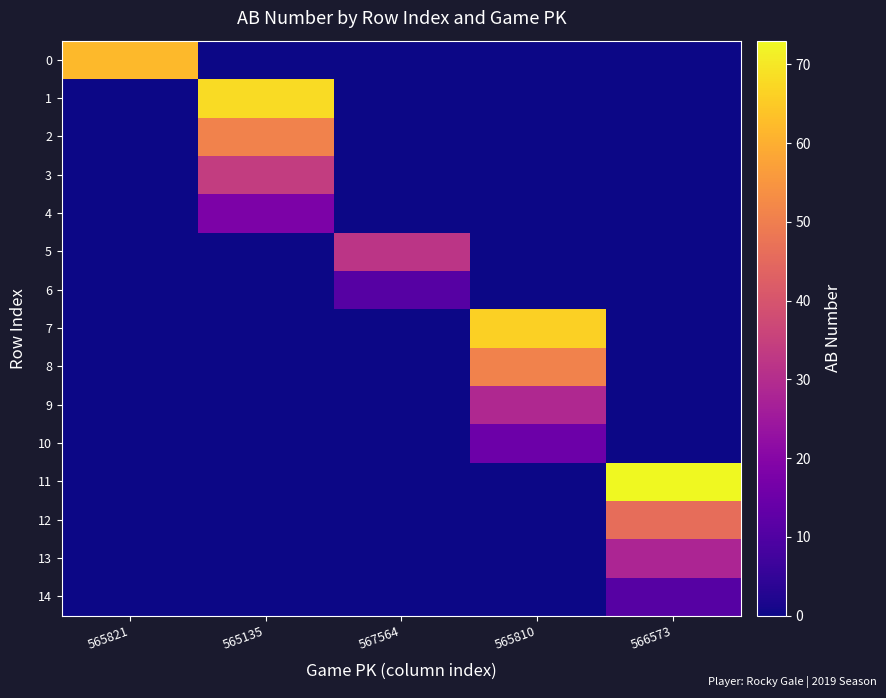

At how many categories does at least one series exceed 59?

4